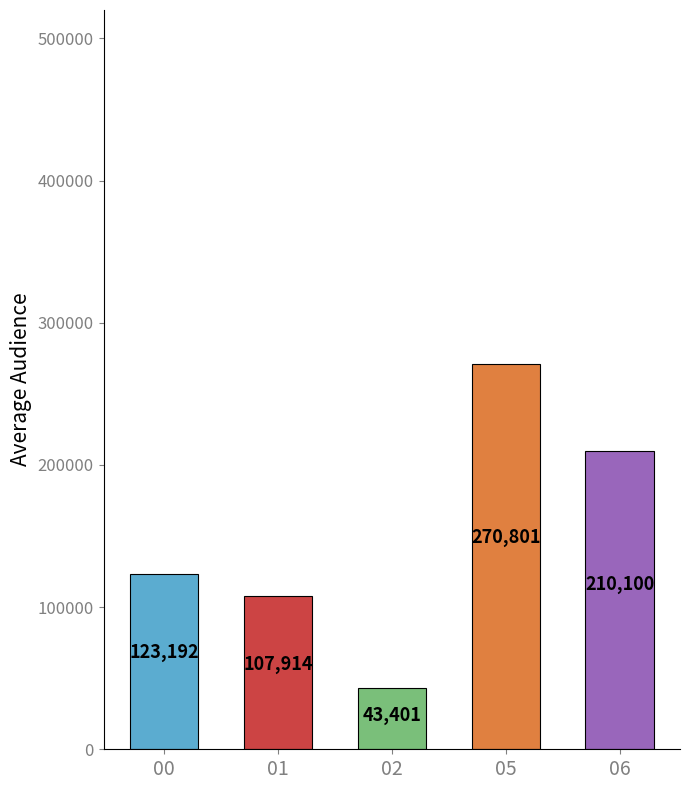

Approximately how many times larger is the value at 05 compared to 01?

2.5